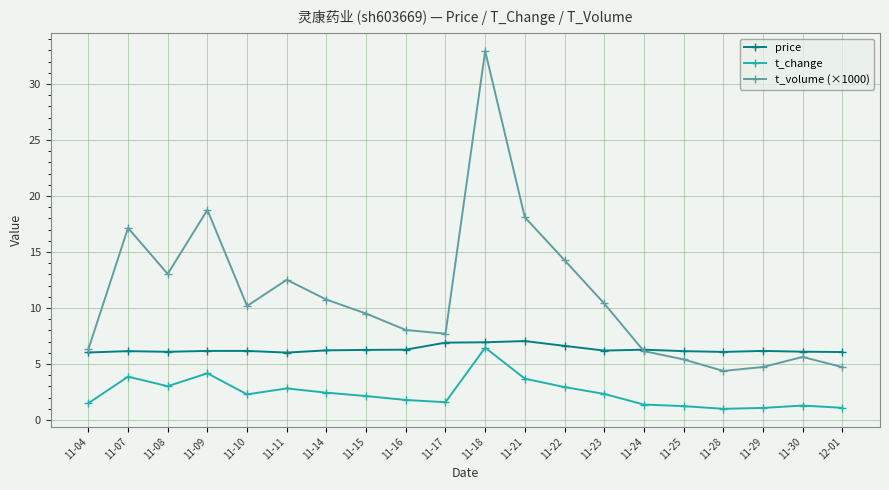

How many categories are shown in the chart?

20